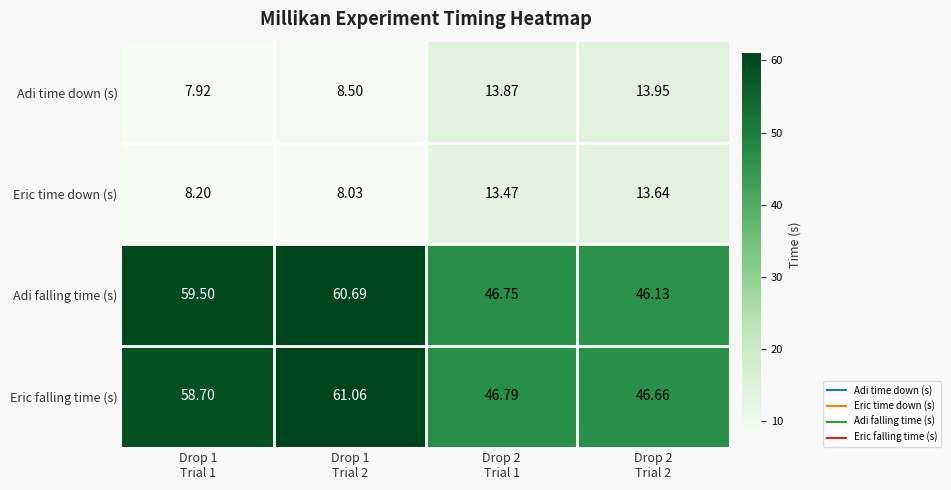

List the series in order of their peak value, lowest first.

Eric time down (s), Adi time down (s), Adi falling time (s), Eric falling time (s)